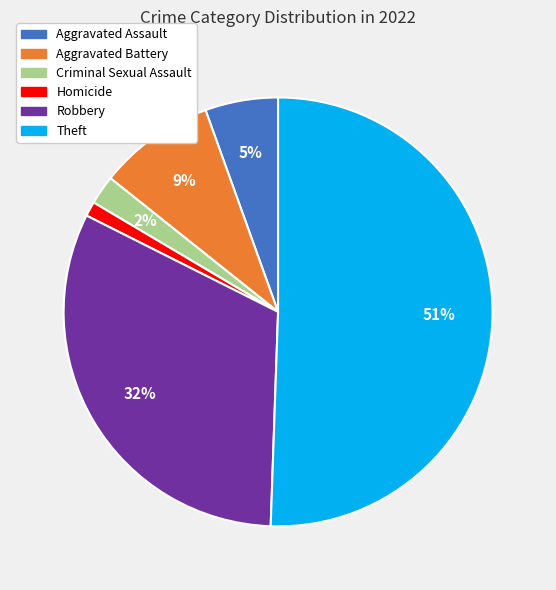

Count the number of slices in the pie.

6